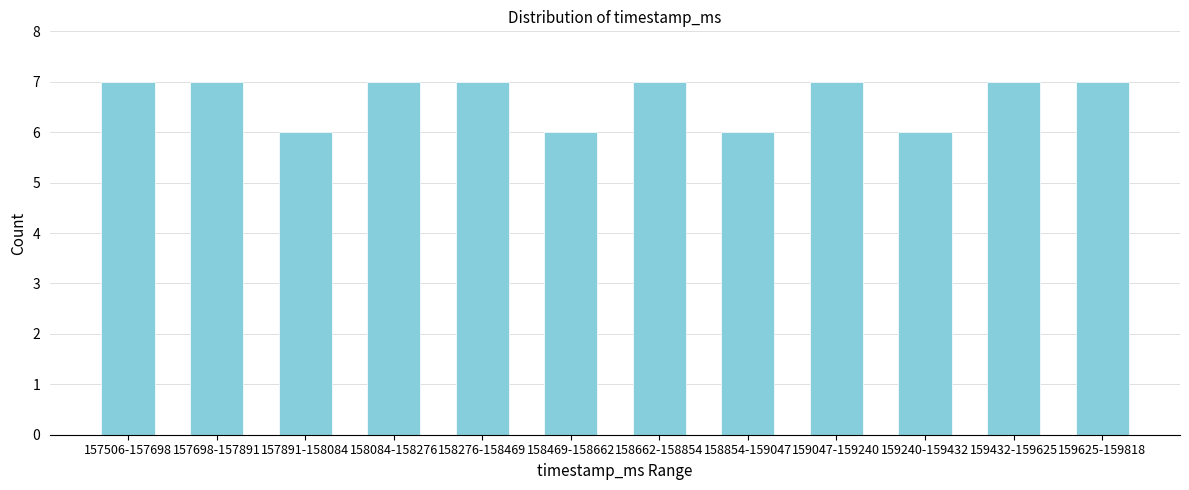

Reading right to left, what are all the values shown in this chart?

7	7	6	7	6	7	6	7	7	6	7	7